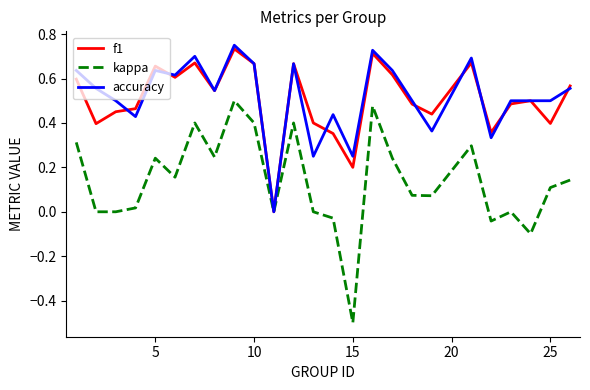

Which series has the largest range (max minus min)?

kappa